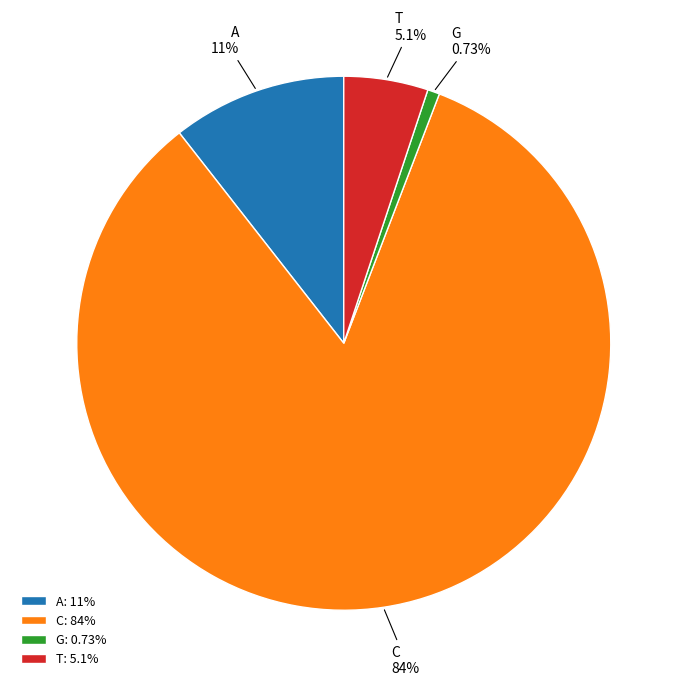

Do C and G together represent more than half of the pie?

Yes